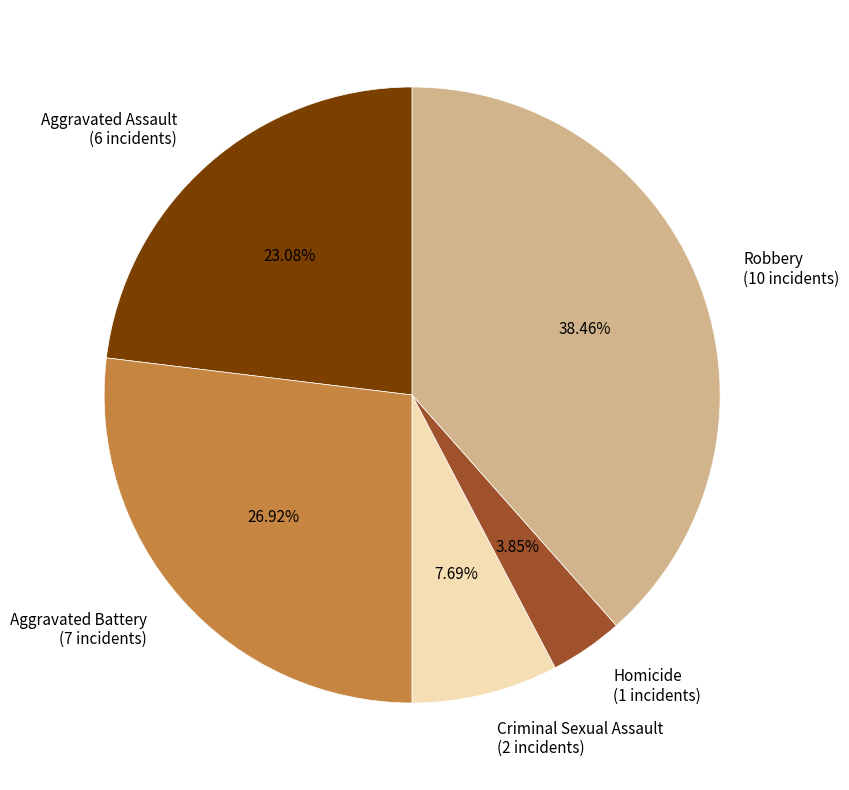

Does Homicide represent more than half of the total?

No